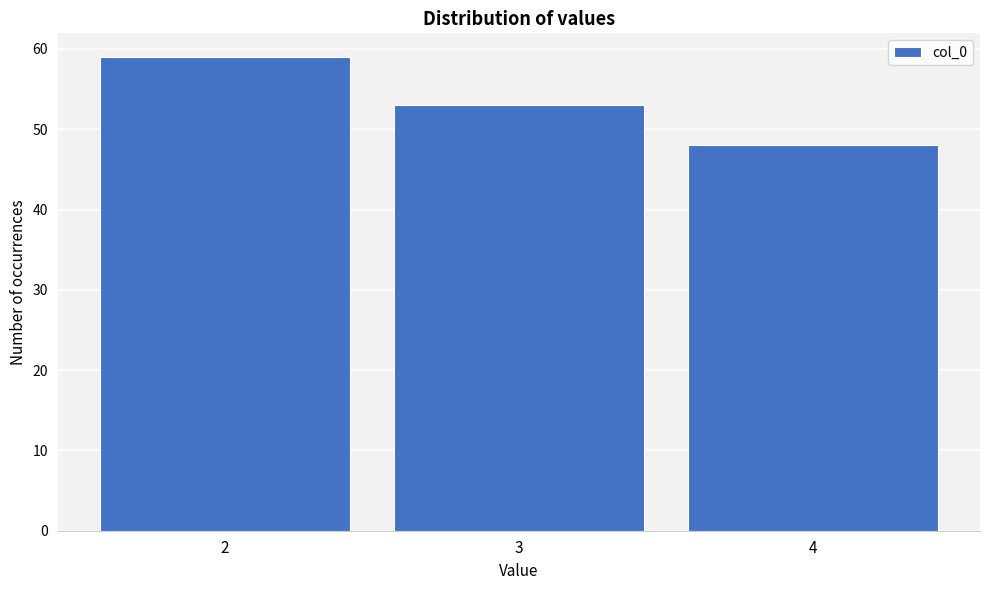

Reading left to right, transcribe this chart: for each bar, give the range it covers on the x-axis and its height. The values are not printed on the chart, so give them approximately, as read against the axis.

1.5 to 2.5: 59
2.5 to 3.5: 53
3.5 to 4.5: 48